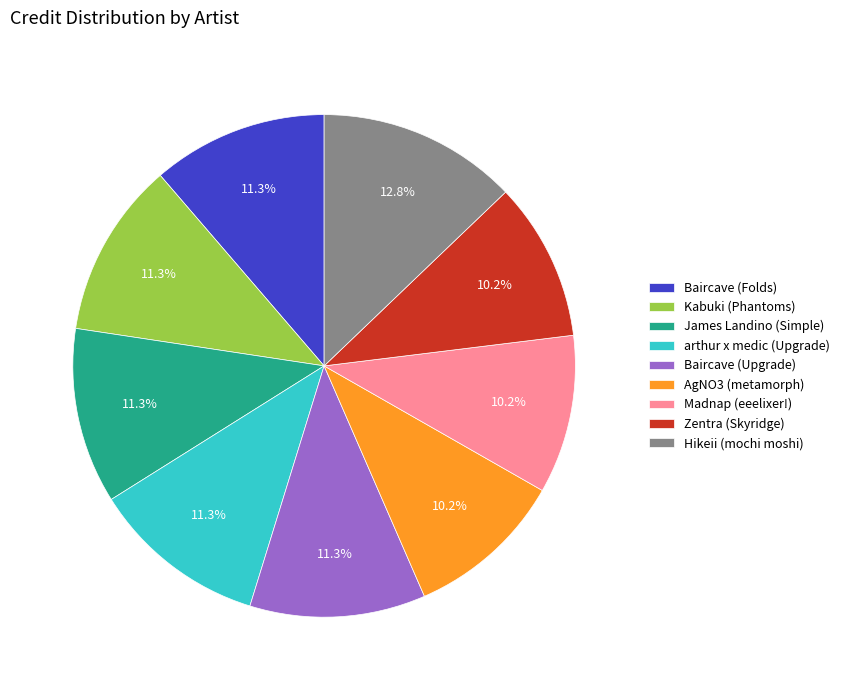

True or false: Hikeii (mochi moshi) accounts for 13% of the total.

True